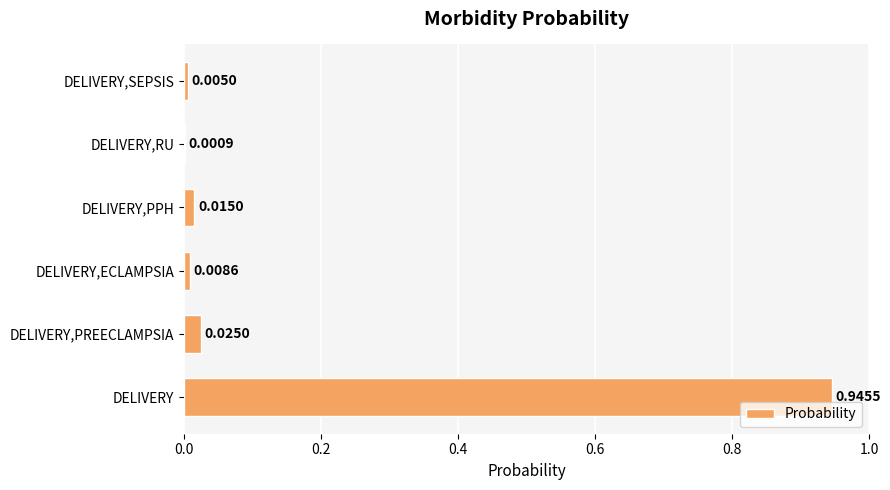

Which has a higher value, DELIVERY,SEPSIS or DELIVERY?

DELIVERY